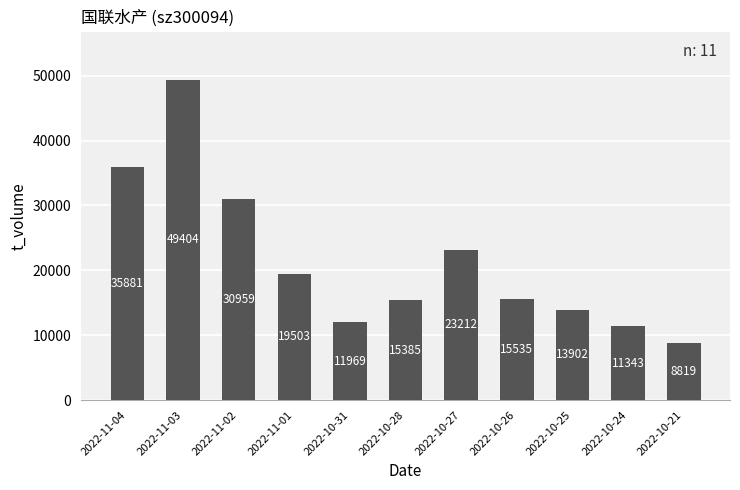

Rank the categories by value from highest to lowest.

2022-11-03, 2022-11-04, 2022-11-02, 2022-10-27, 2022-11-01, 2022-10-26, 2022-10-28, 2022-10-25, 2022-10-31, 2022-10-24, 2022-10-21